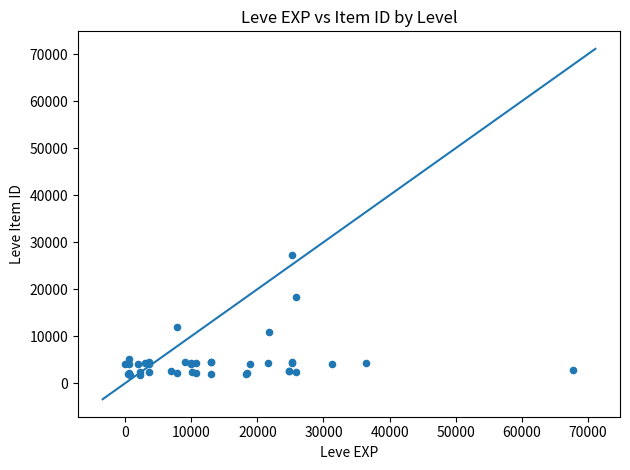

What Y value in the scatter plot is closest to 14448?

12018